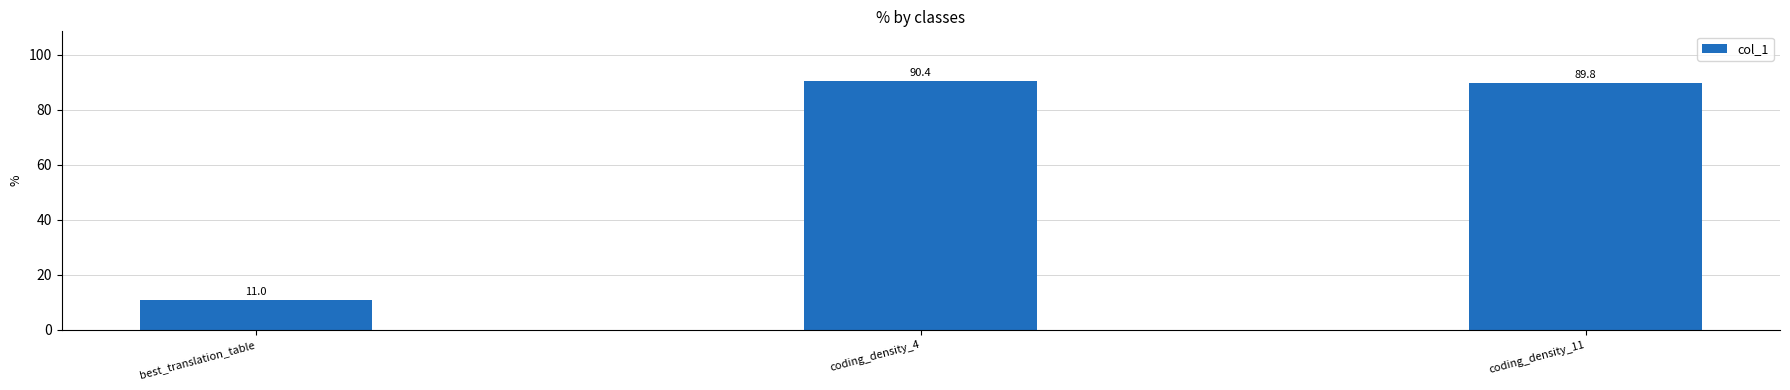

The chart shows a value of 11.0 at best_translation_table. True or false?

True